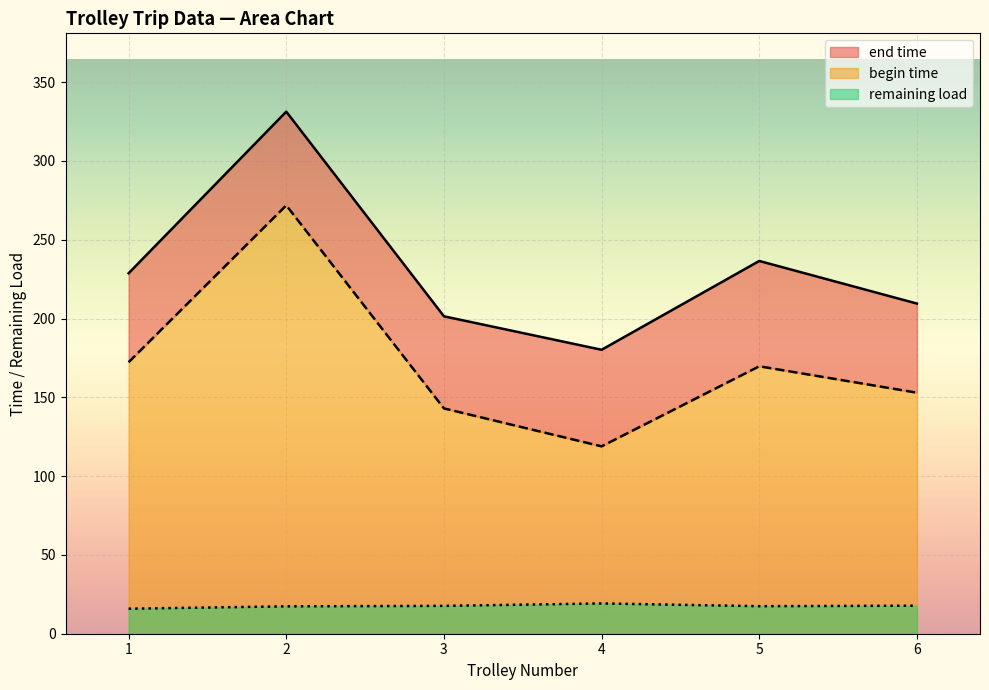

What is the maximum value for remaining load?

19.2